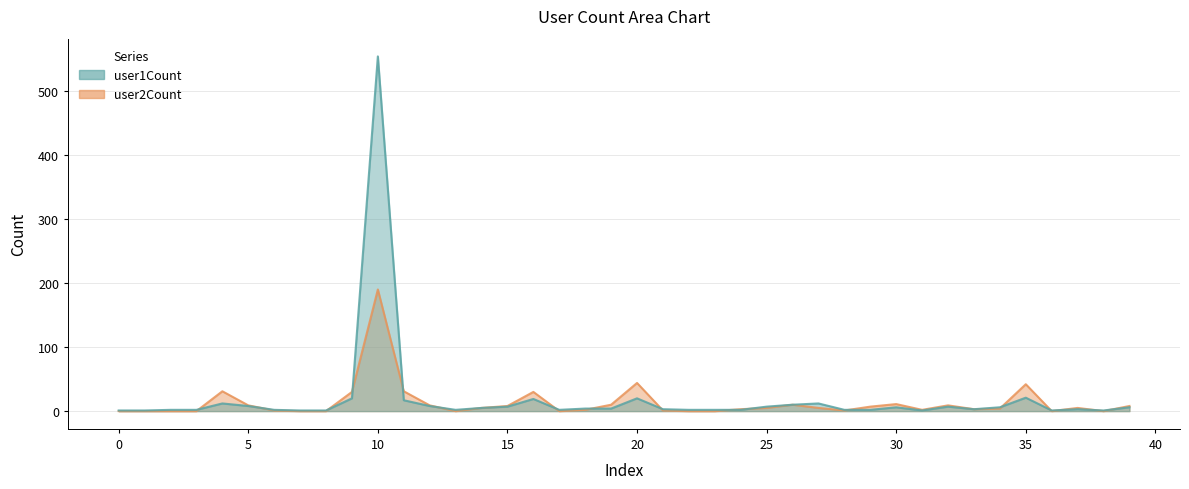

Where do user2Count and user1Count first cross each other?

3 and 4